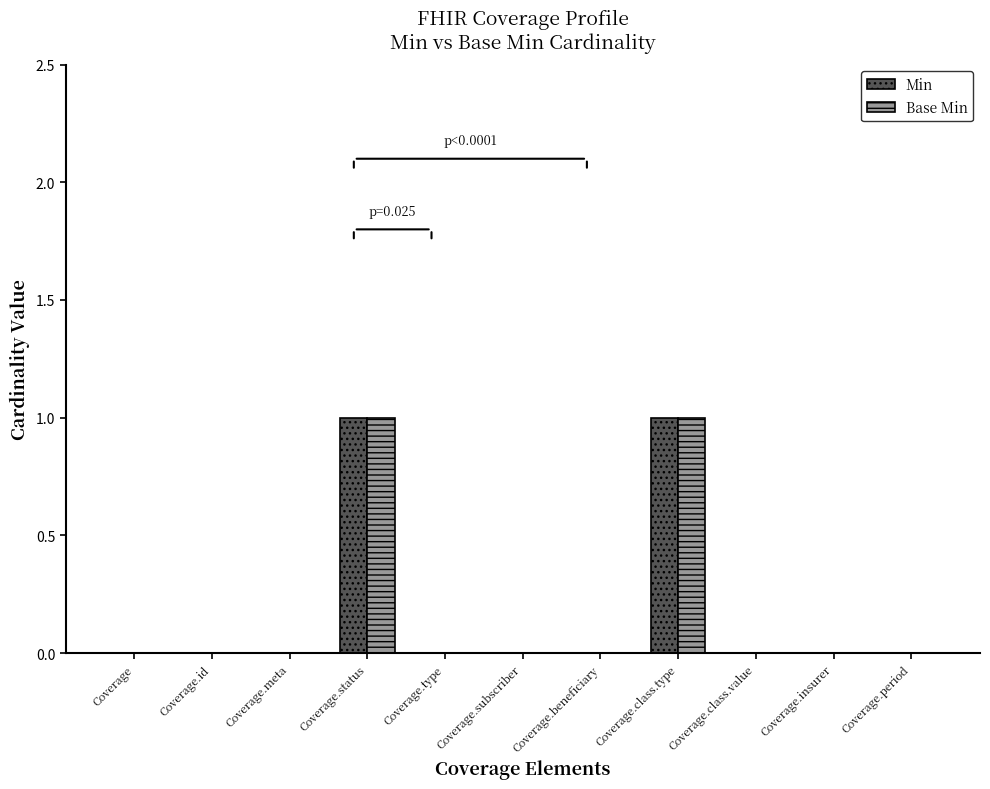

True or false: Min has a value of 0 at Coverage.id.

True